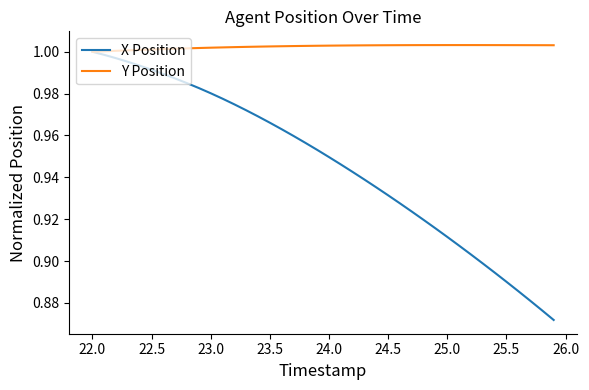

Which series has the widest spread of values?

X Position